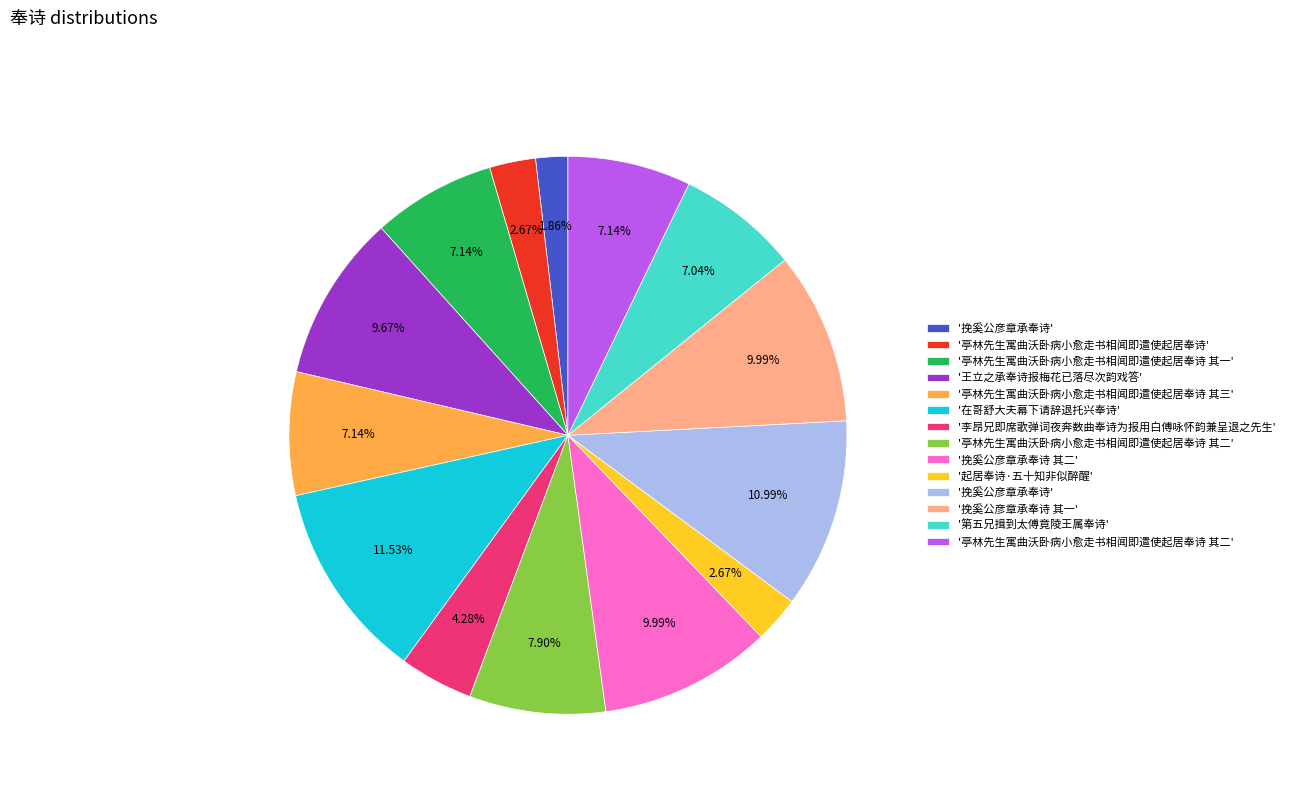

Is there any slice that represents more than half of the pie?

No